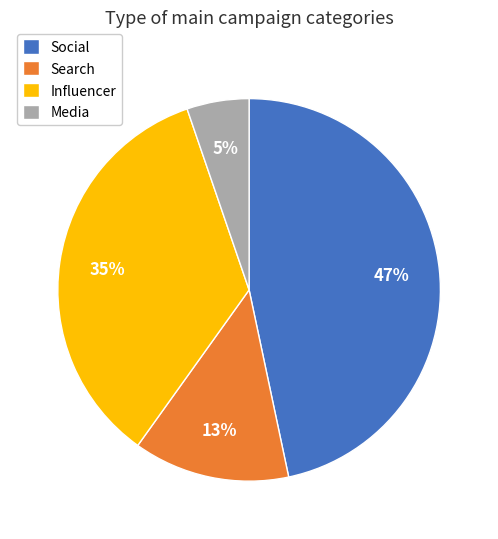

To the nearest percent, what is the combined percentage of Search and Social?

60%